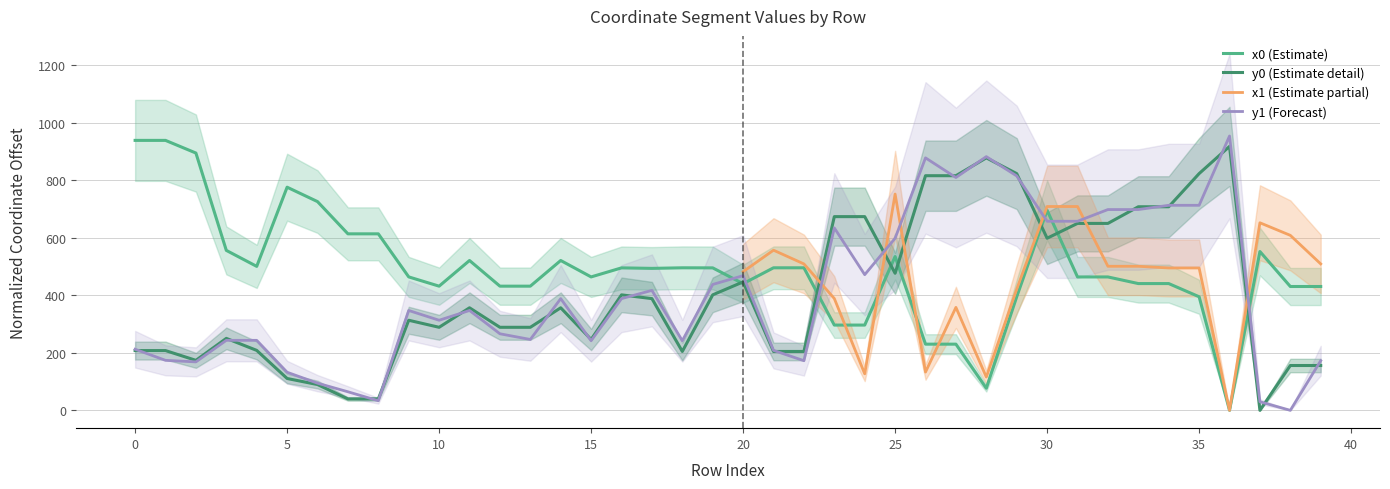

What is the maximum value for y0 (Estimate detail)?

918.3